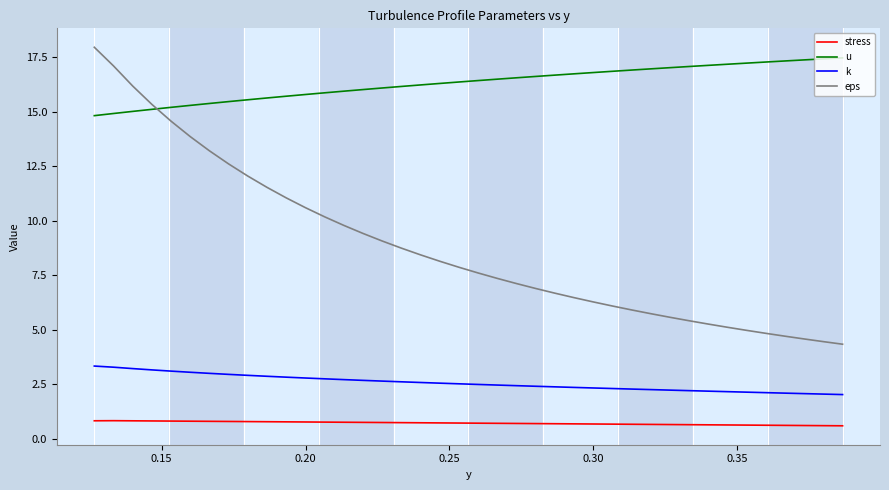

True or false: eps and k cross at least once.

False